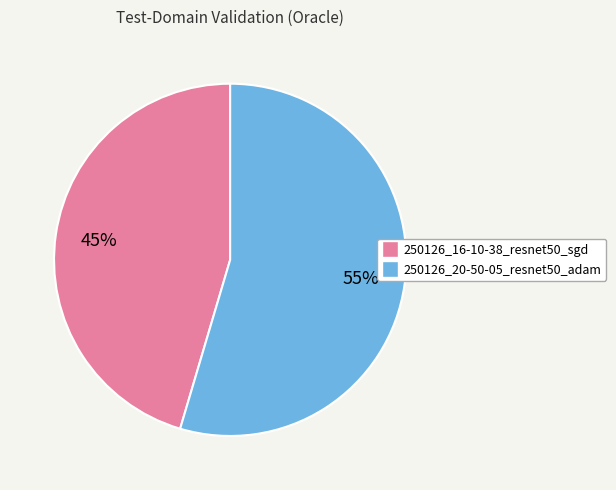

The 250126_16-10-38_resnet50_sgd slice represents 45% of the pie. True or false?

True